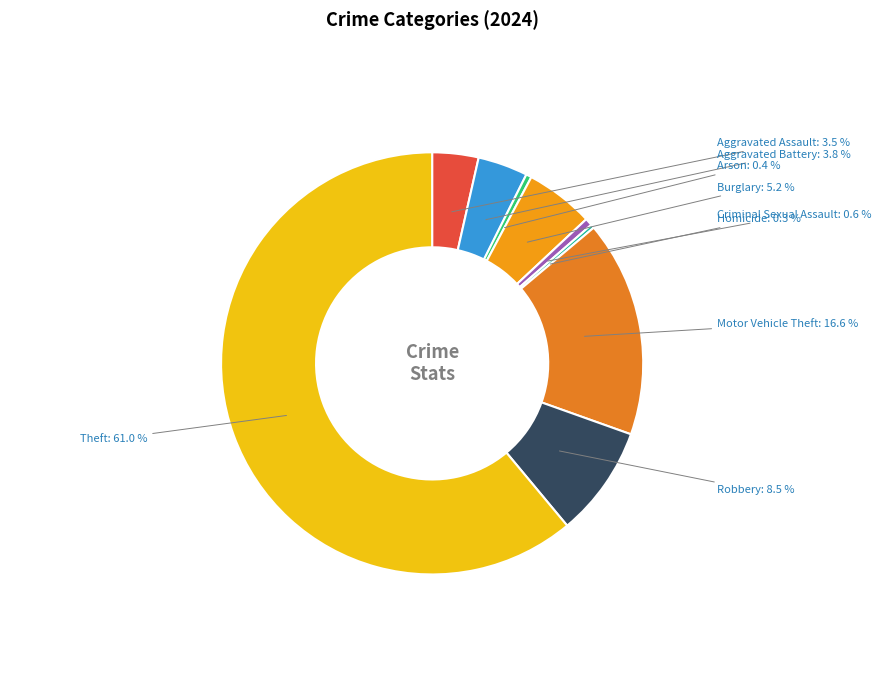

Which has a higher value, Theft or Burglary?

Theft